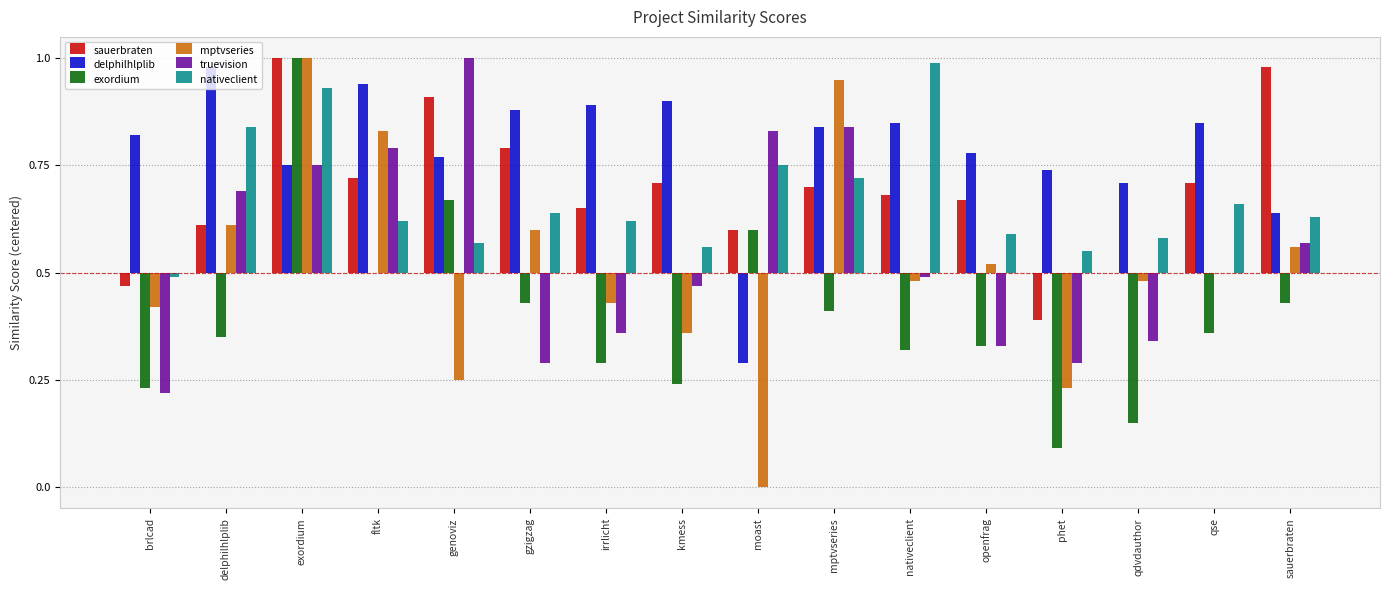

The exordium series shows -0.4 at phet. True or false?

True